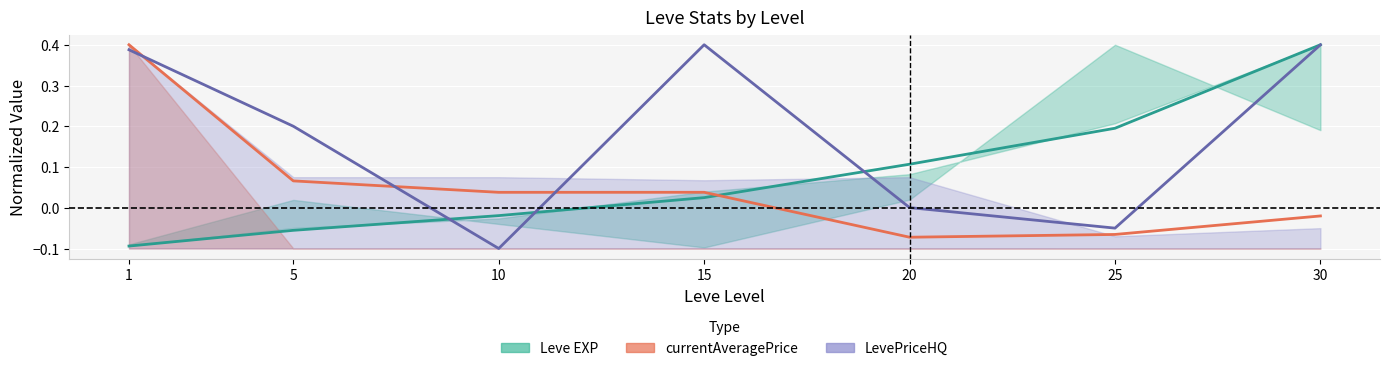

Which series has the largest total across all categories?

LevePriceHQ (mean)